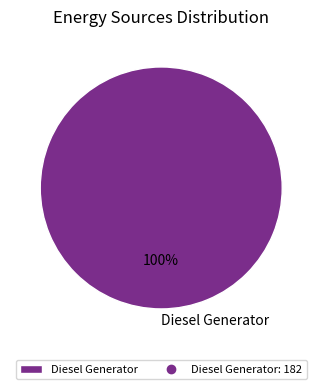

Rank the categories by value from lowest to highest.

Diesel Generator